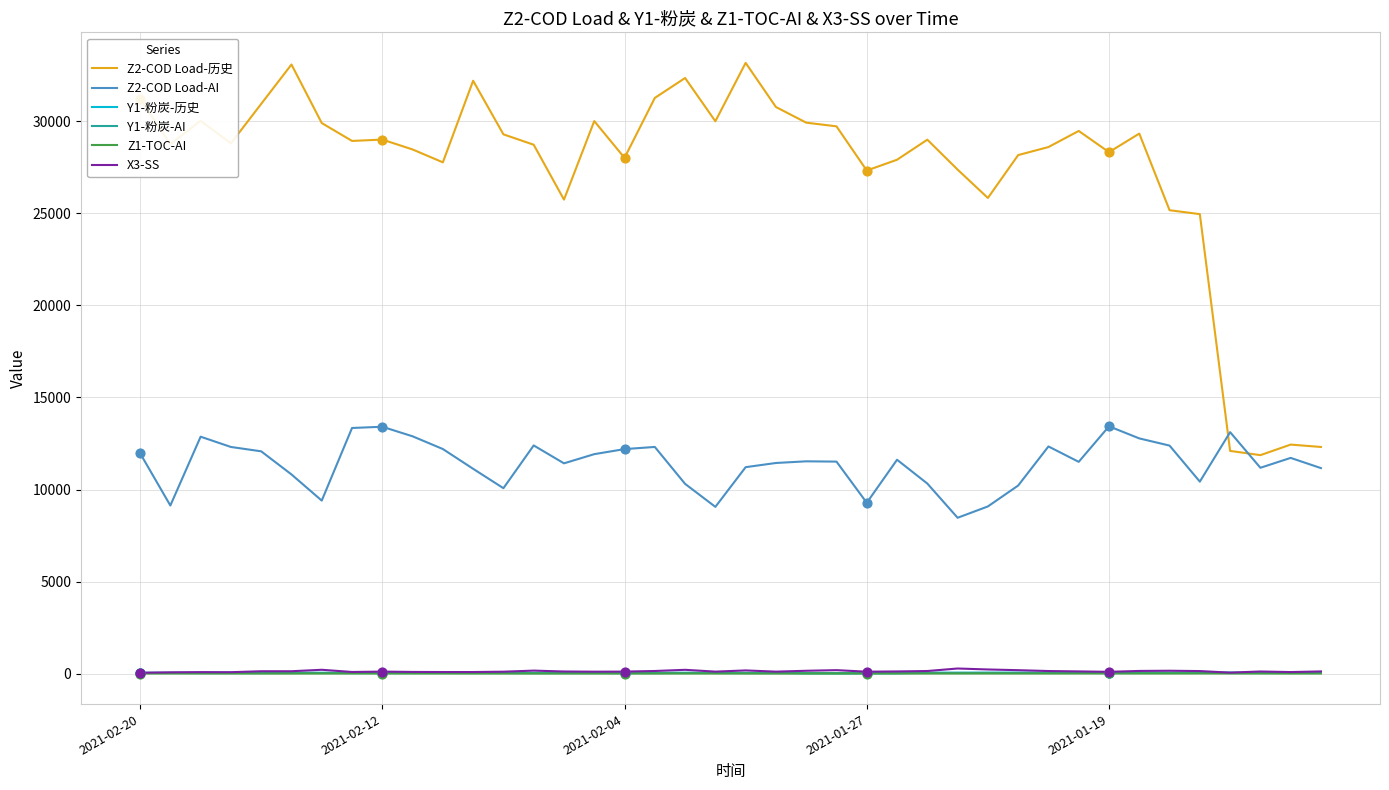

Which series has the largest range (max minus min)?

Z2-COD Load-历史